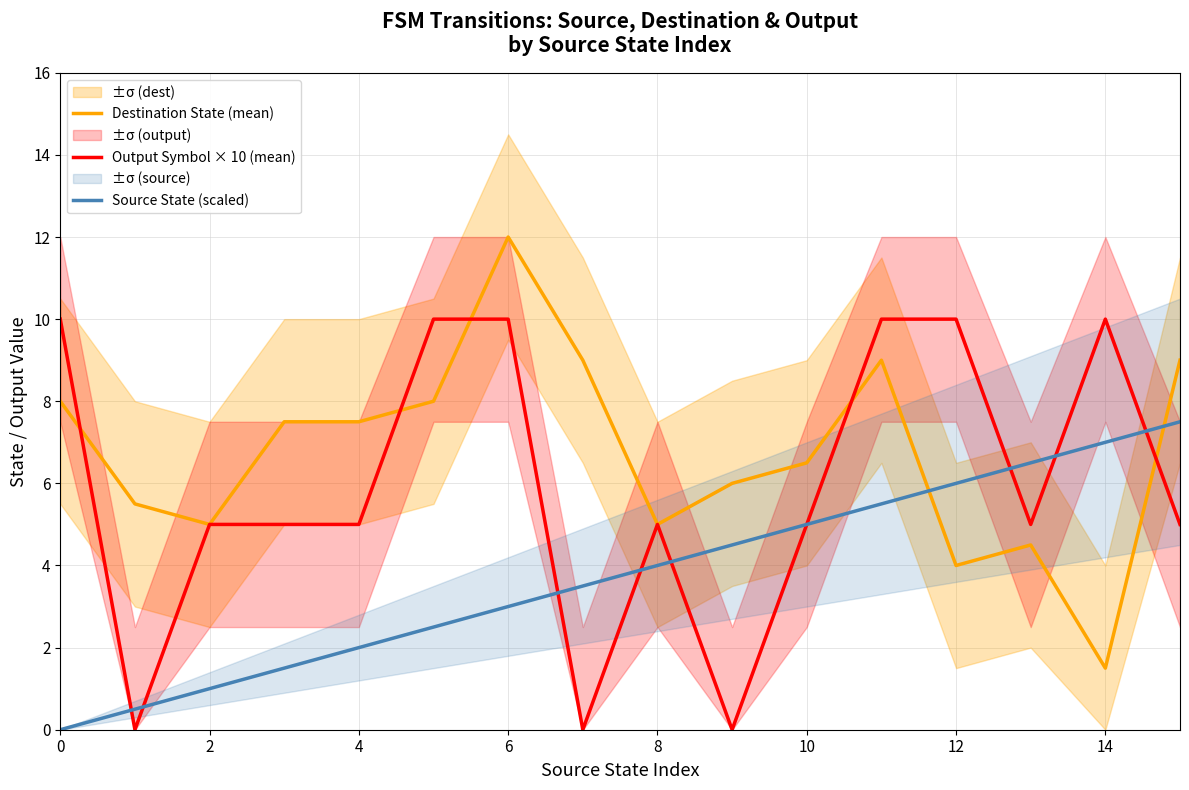

Rank the series by their average value, from lowest to highest.

Source State (scaled), Output Symbol × 10 (mean), Destination State (mean)